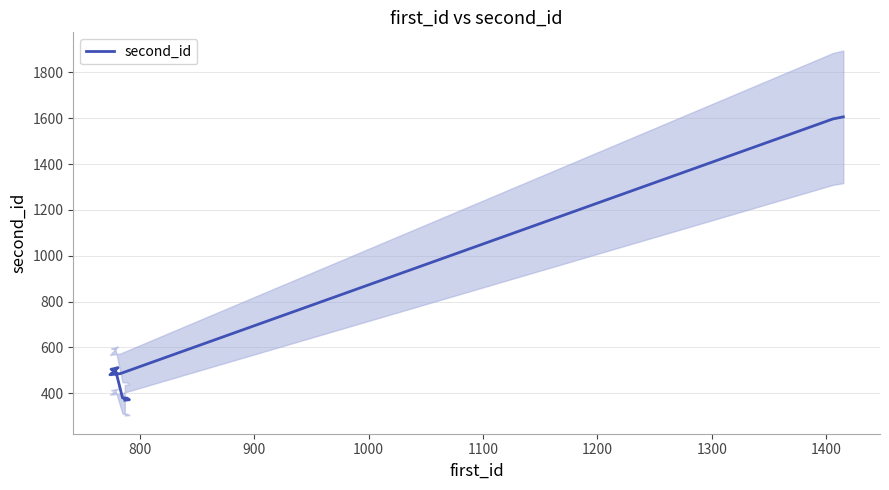

How many points are lower than both their immediate neighbors (excluding endpoints)?

1